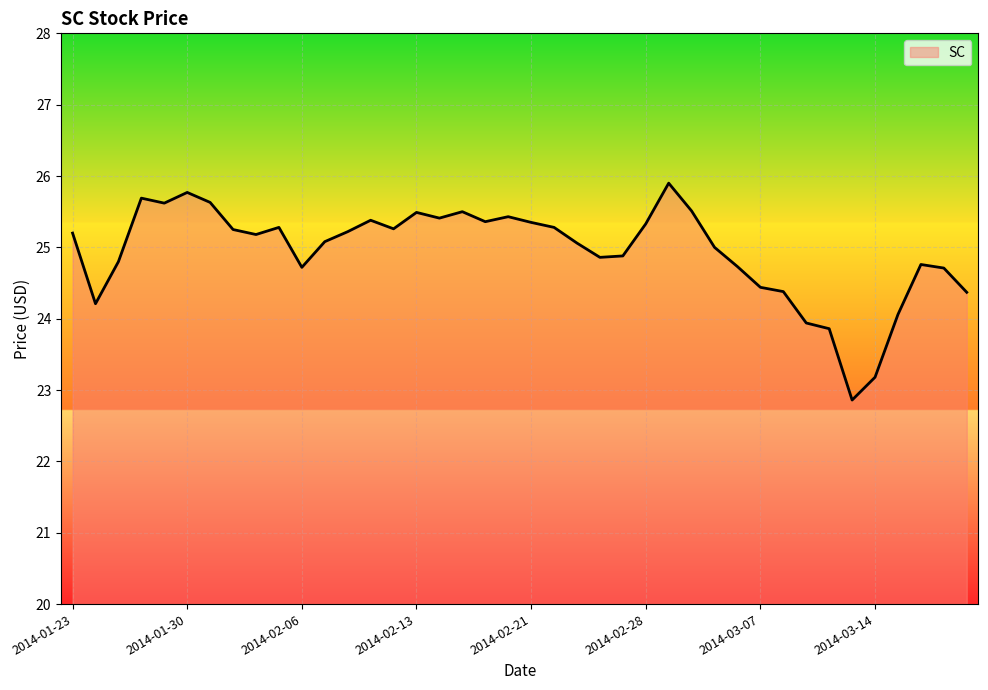

What is the smallest value displayed?

22.9